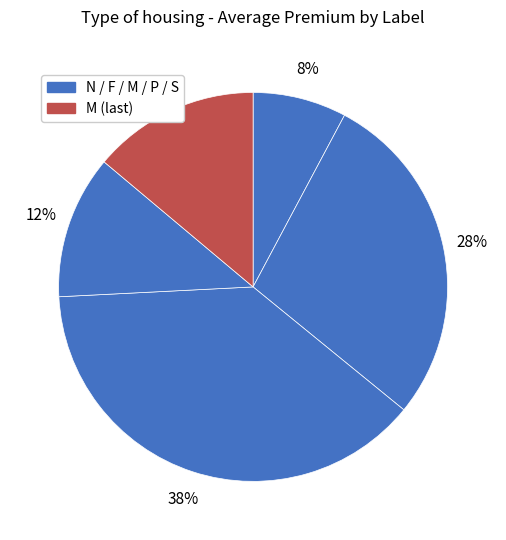

Count the number of slices in the pie.

5